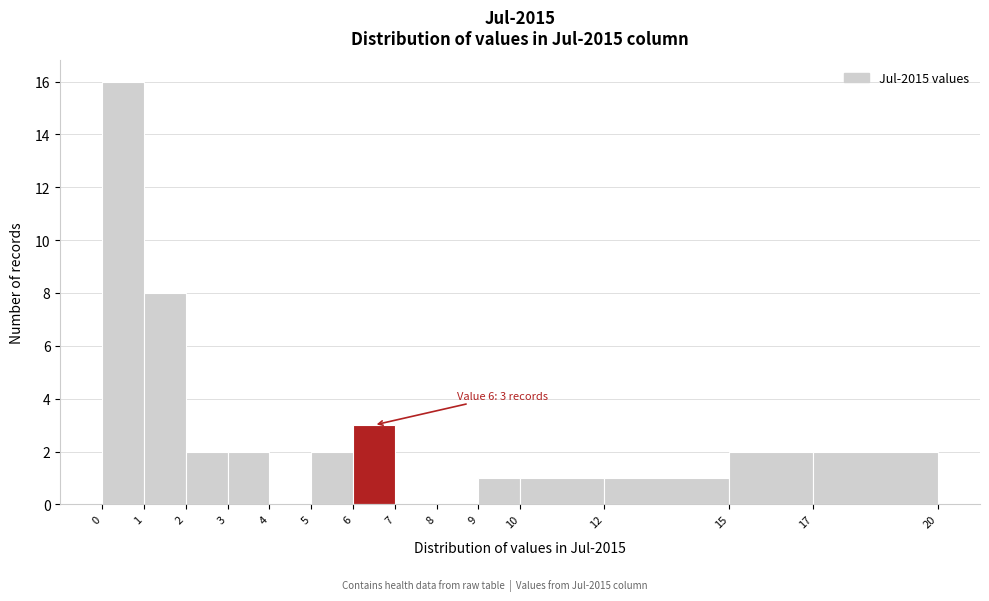

Over which range of the x-axis is the bar tallest?

0 to 1